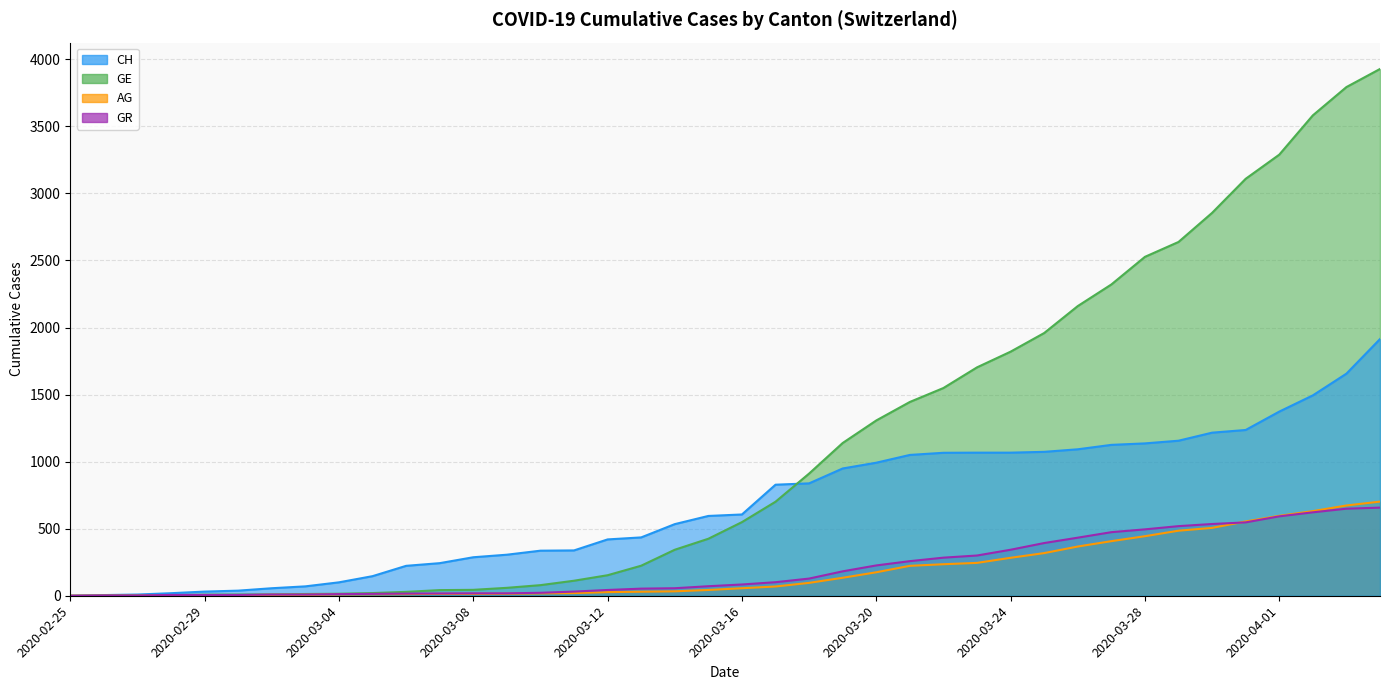

What is the label of the 38th point from the right?

2020-02-27